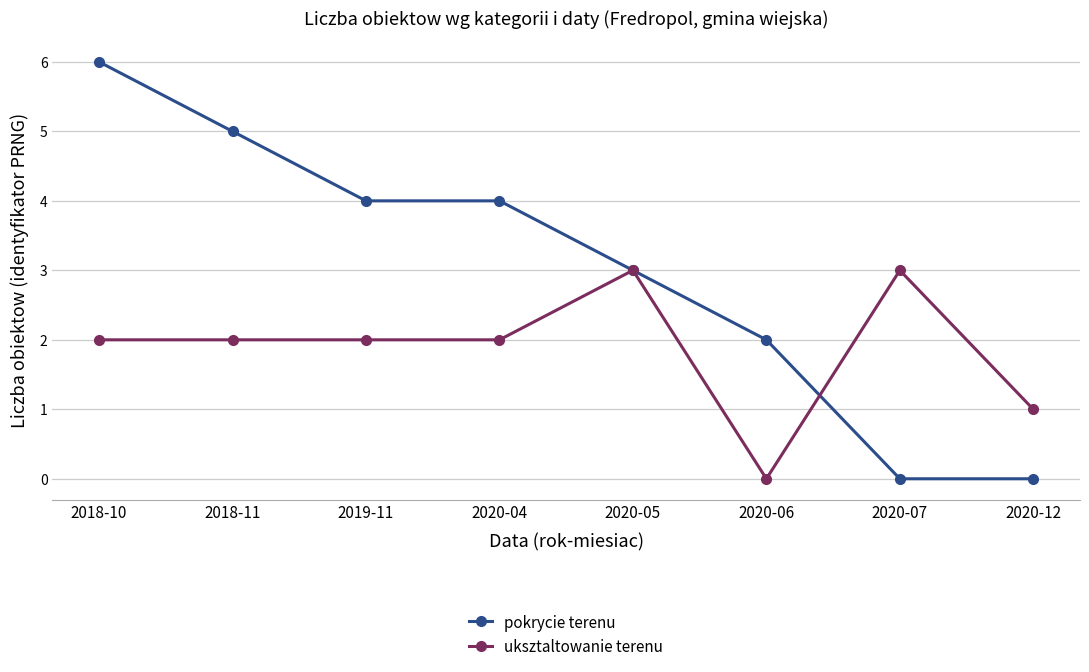

Which series changed the most between 2020-05 and 2020-07?

pokrycie terenu